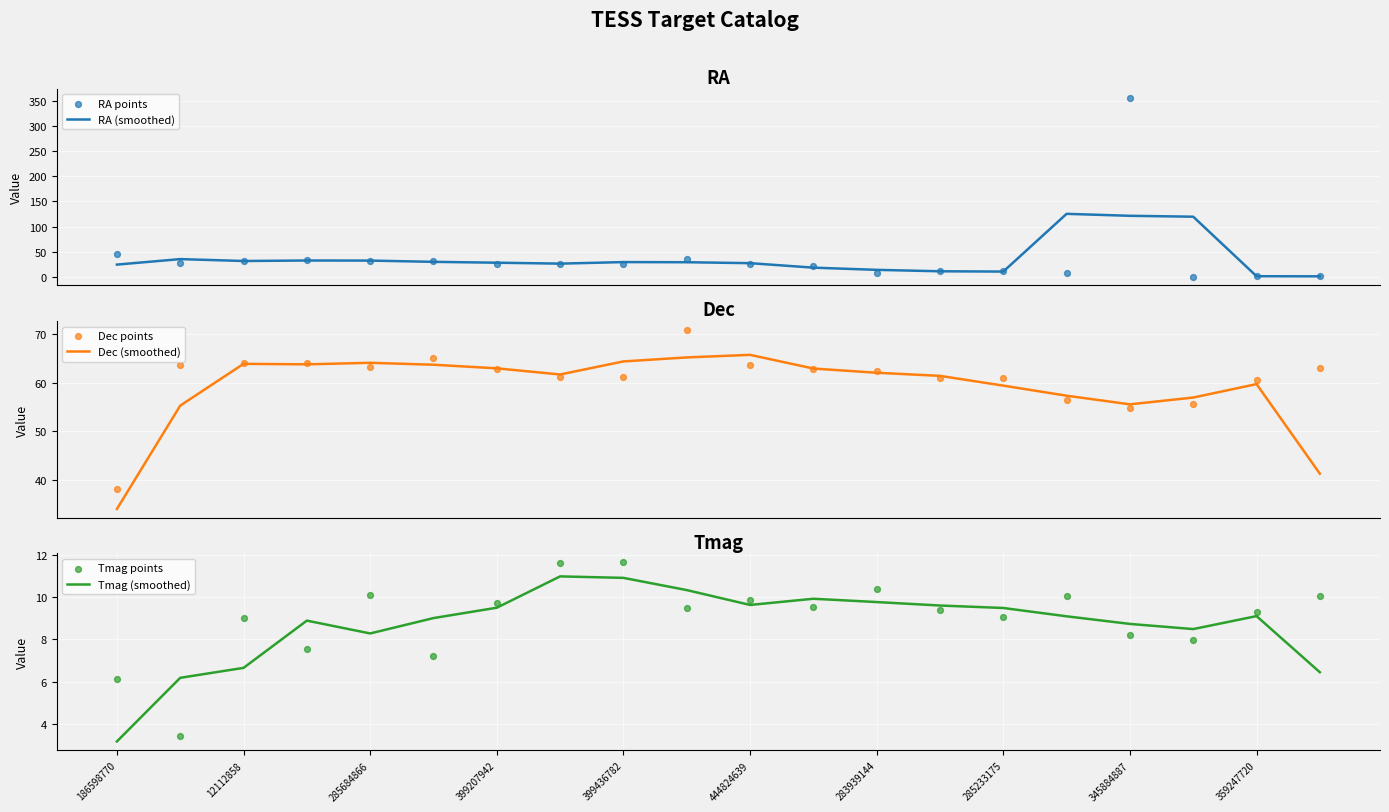

Which series has the largest total across all categories?

Dec points